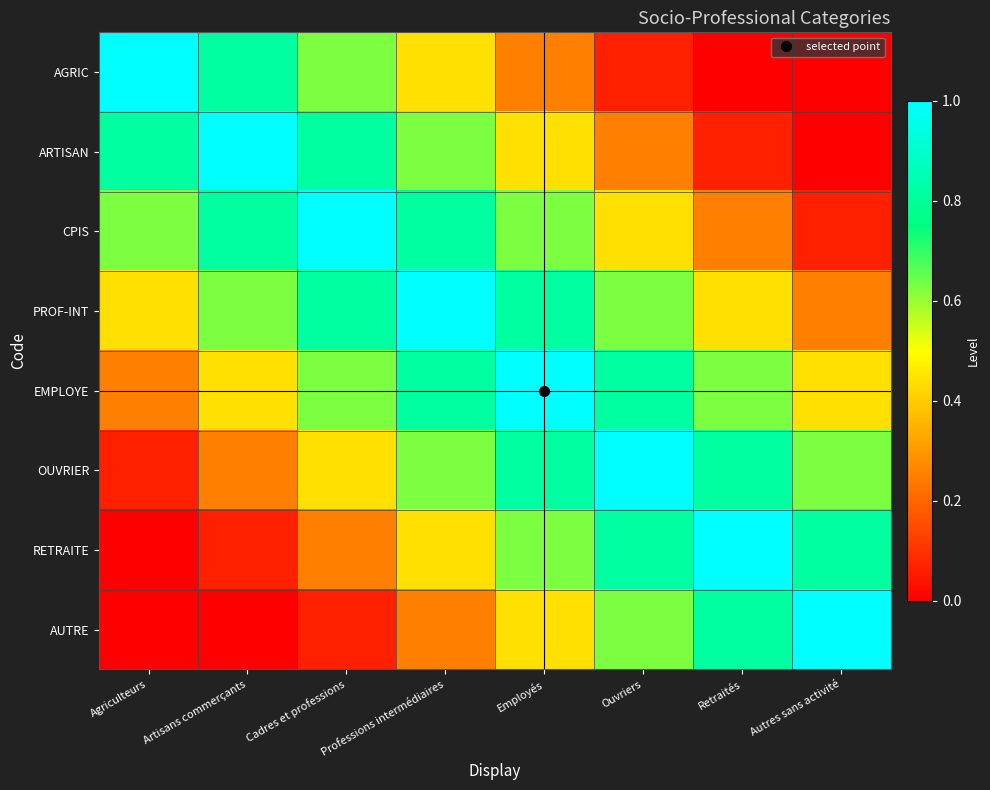

What is the spread (max minus min) of values at Artisans commerçants?

1.0